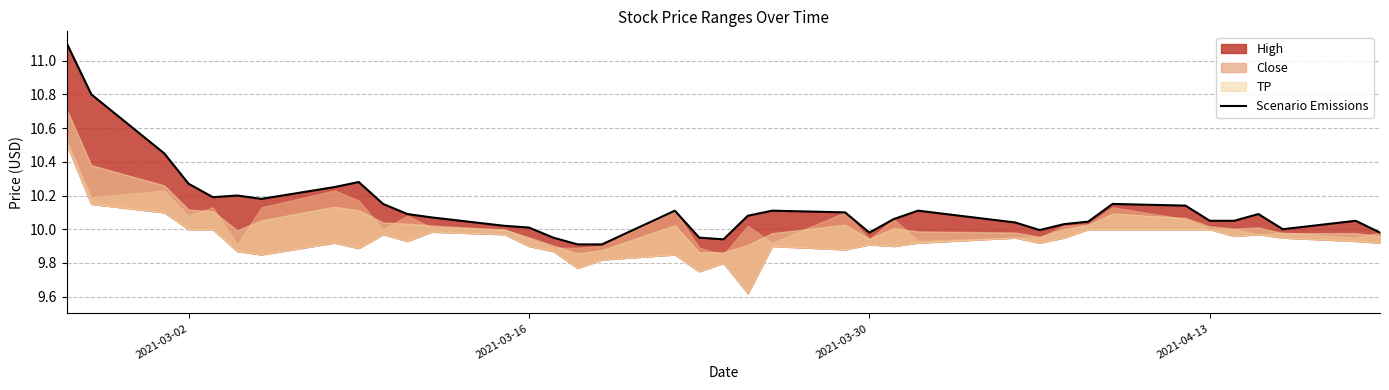

Reading left to right, transcribe all the data shown in this chart.

11.1	10.8	10.4	10.3	10.2	10.2	10.2	10.2	10.3	10.1	10.1	10.1	10.0	10.0	9.9	9.9	9.9	10.1	9.9	9.9	10.1	10.1	10.1	10.0	10.1	10.1	10.0	10.0	10.0	10.0	10.1	10.1	10.1	10.1	10.1	10.0	10.1	10.0